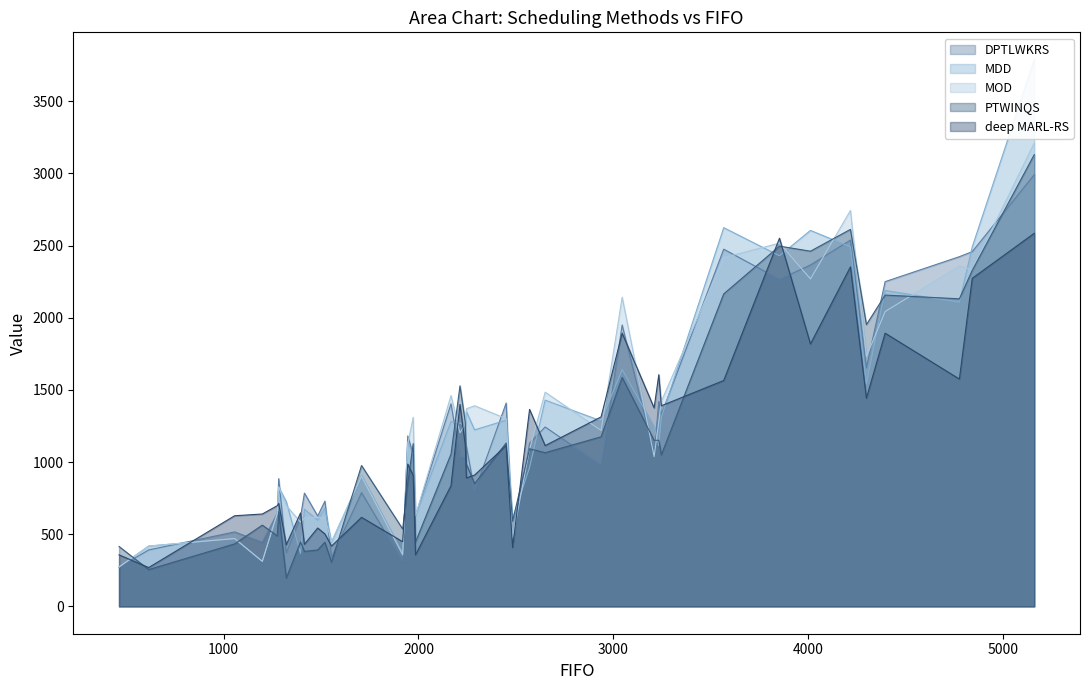

At which category is the sum across all series the highest?

39